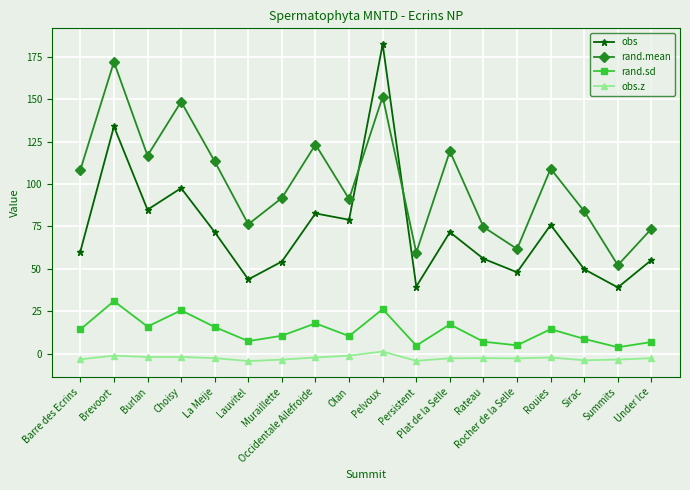

Where is the first local minimum for rand.sd?

Burlan